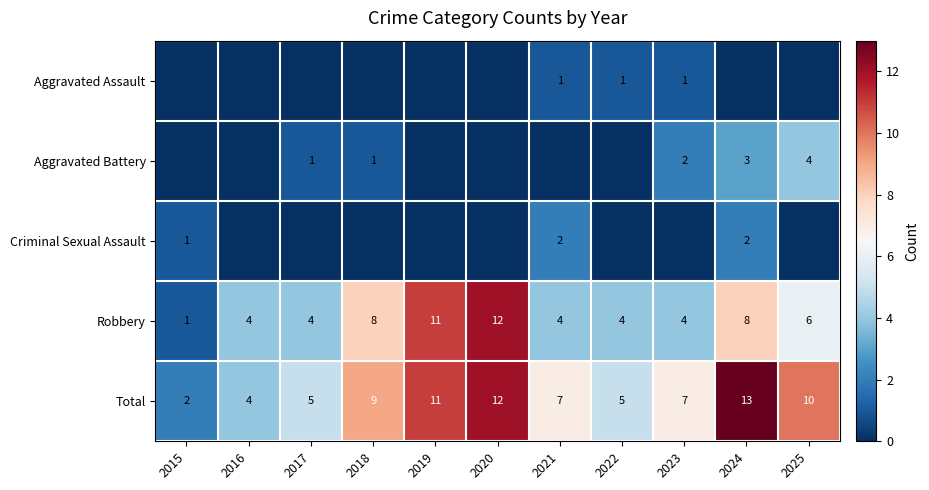

The Aggravated Assault series shows 1 at 2022. True or false?

True